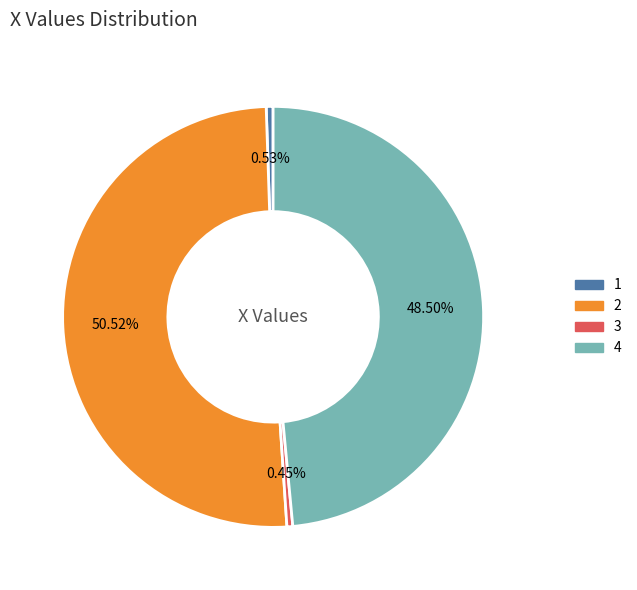

Between 1 and 4, which is larger?

4